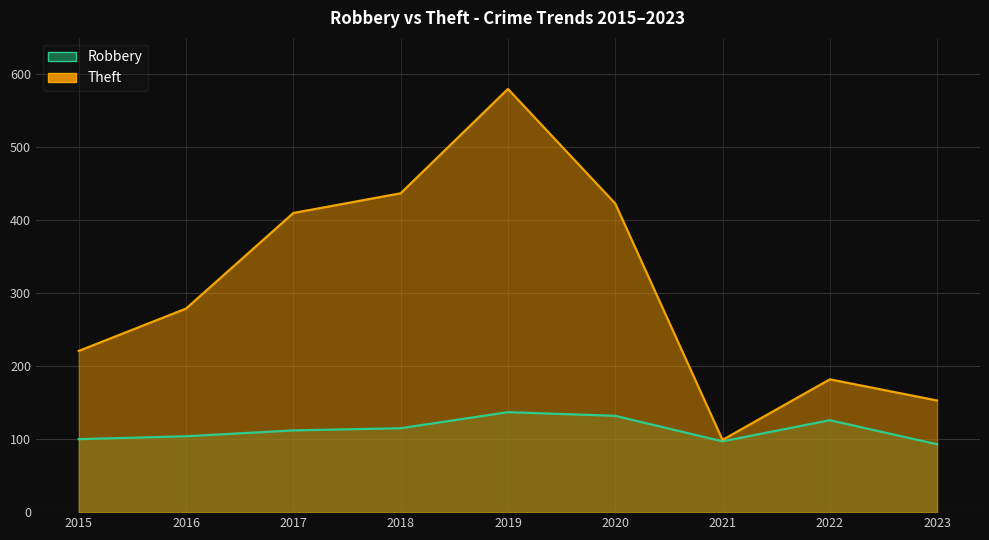

List the series in order of their peak value, highest first.

Theft, Robbery